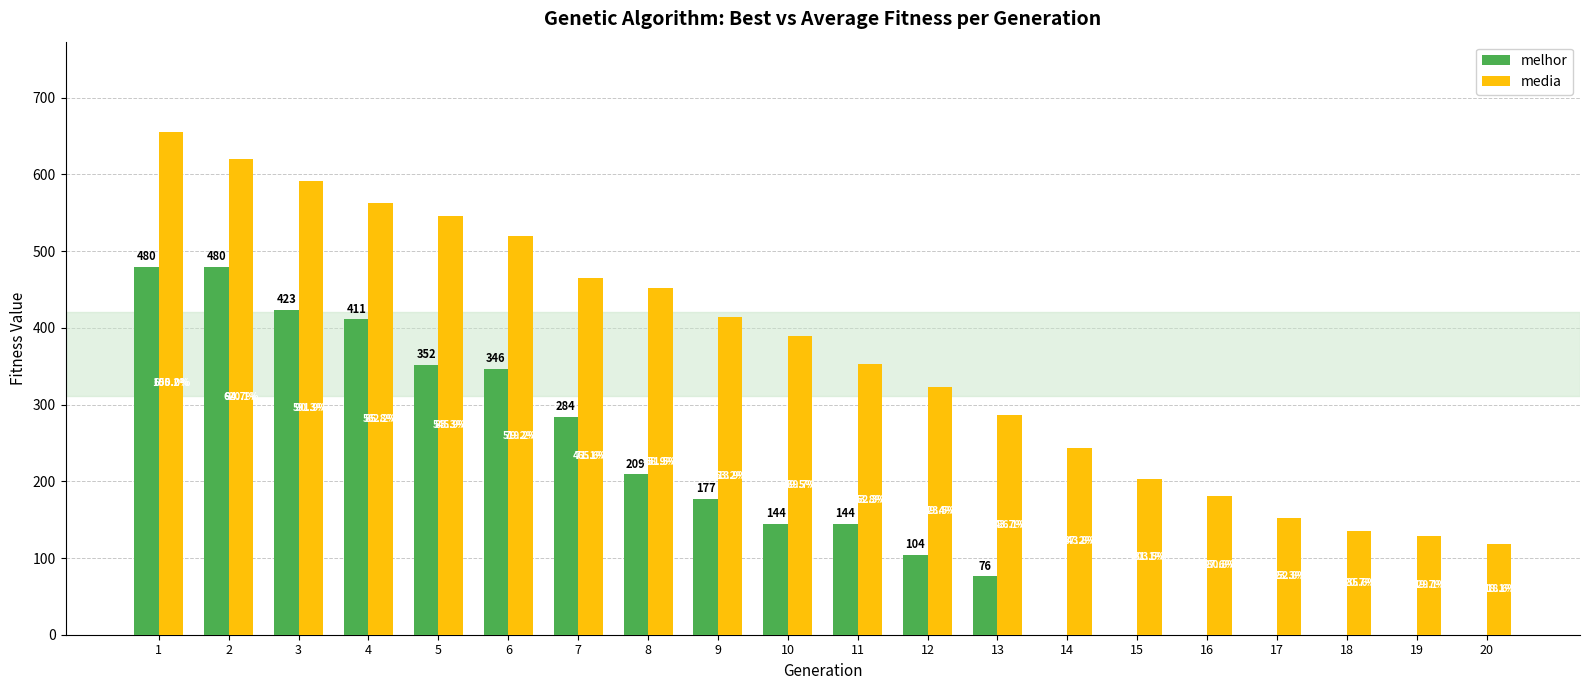

Which series has the largest total across all categories?

media